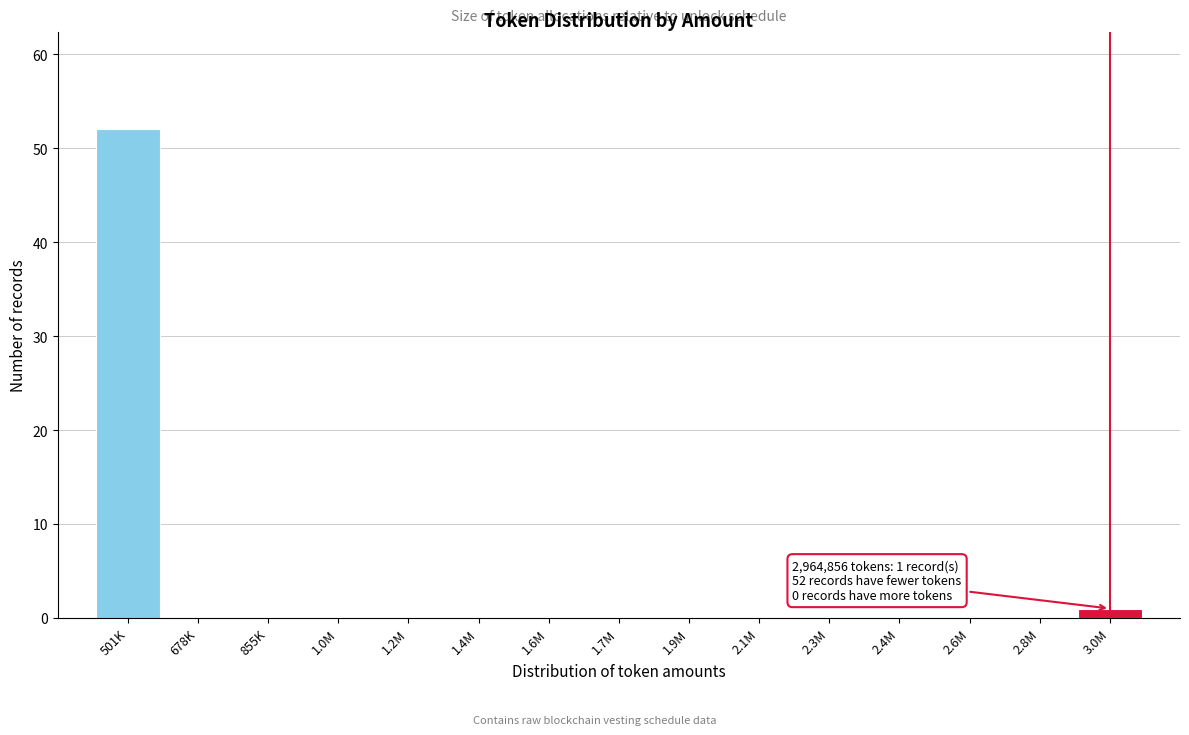

Reading left to right, what are all the values shown in this chart?

501K=52	678K=0	855K=0	1.0M=0	1.2M=0	1.4M=0	1.6M=0	1.7M=0	1.9M=0	2.1M=0	2.3M=0	2.4M=0	2.6M=0	2.8M=0	3.0M=1